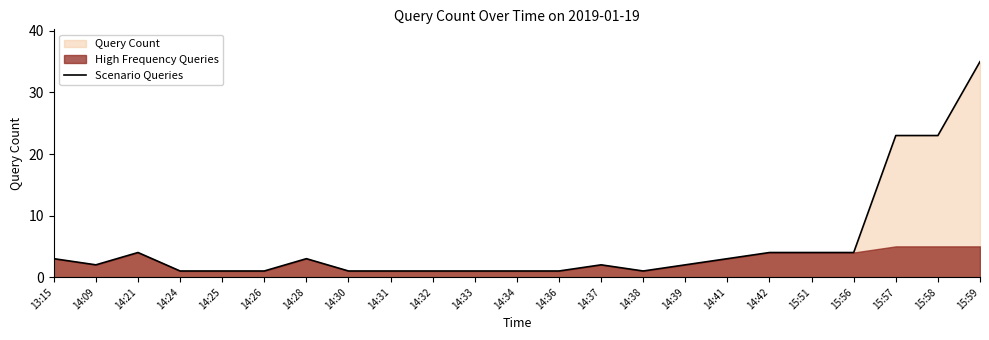

What is the average value?

5